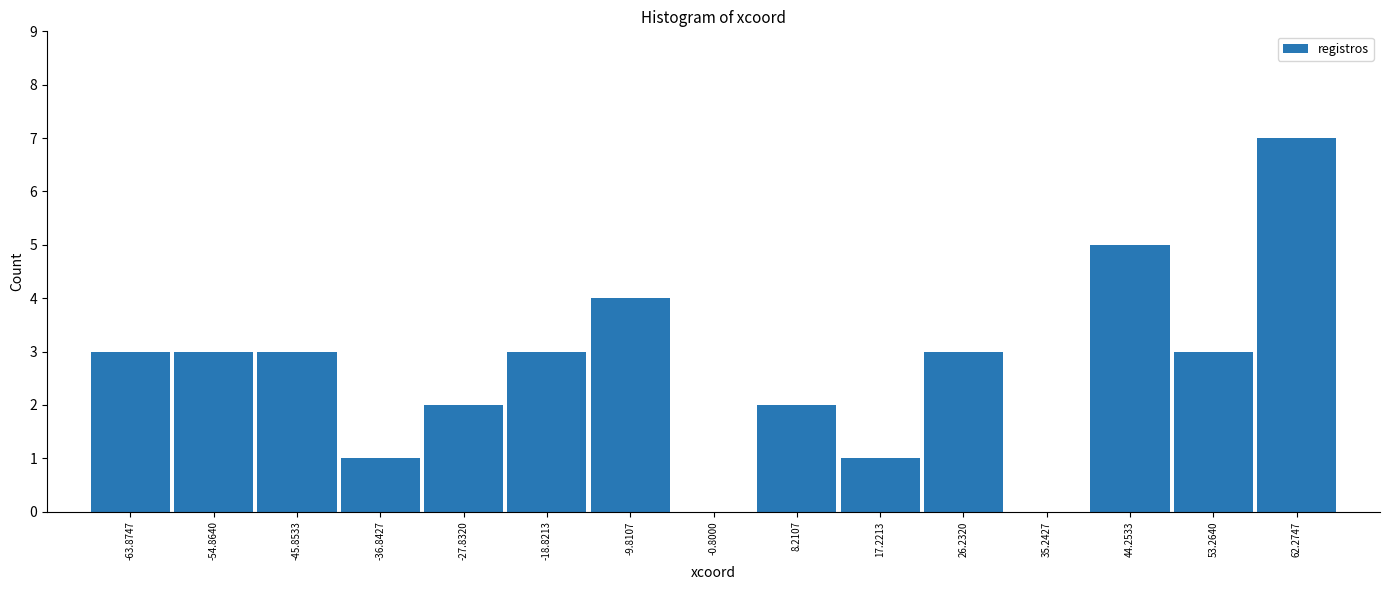

Reading left to right, list every bar in this chart as the range it spans on the x-axis followed by its height. Neither the bar edges nor the heights are printed on the chart, so give them approximately, as read against the axes.

-68 to -59: 3
-59 to -50: 3
-50 to -41: 3
-41 to -32: 1
-32 to -23: 2
-23 to -14: 3
-14 to -5: 4
-5 to 4: 0
4 to 13: 2
13 to 22: 1
22 to 31: 3
31 to 40: 0
40 to 49: 5
49 to 58: 3
58 to 67: 7